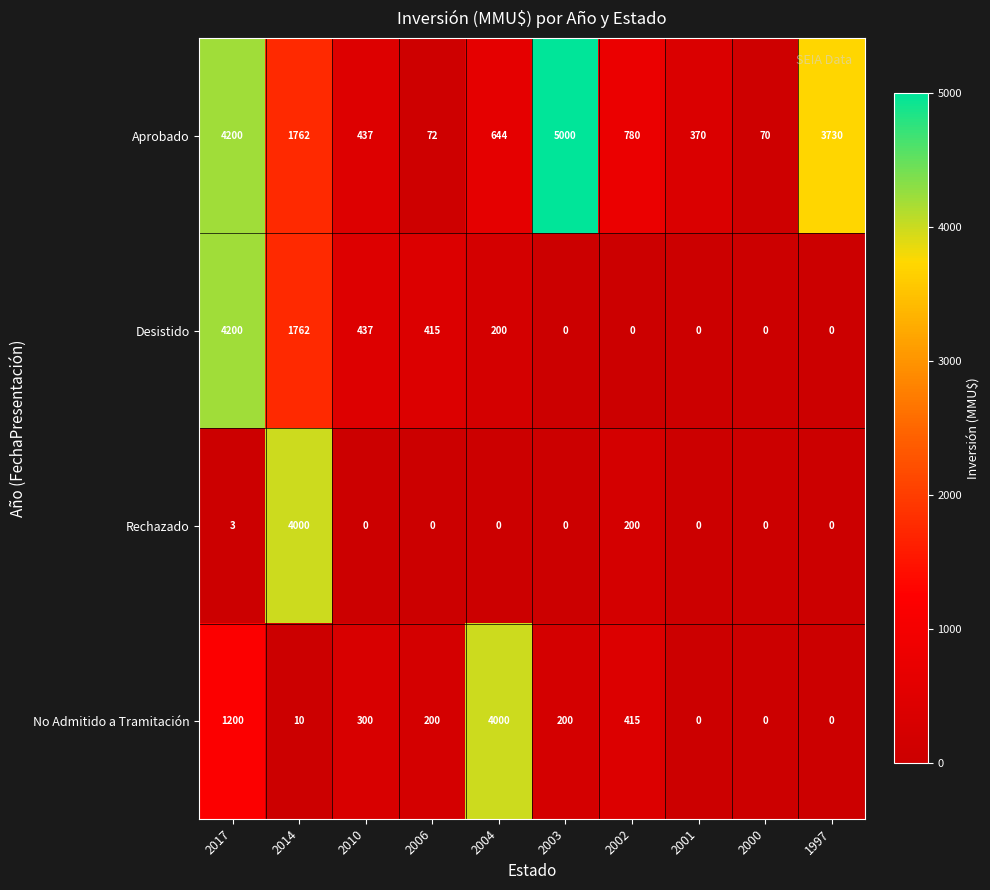

True or false: No Admitido a Tramitación has a value of 10 at 2014.

True